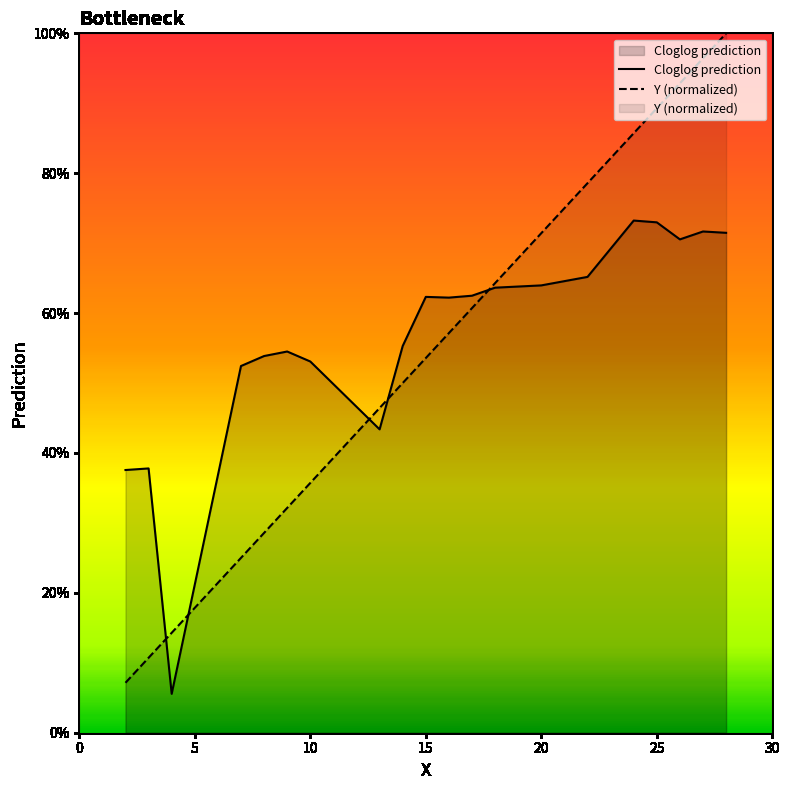

True or false: Y (normalized) and Cloglog prediction intersect in this chart.

True